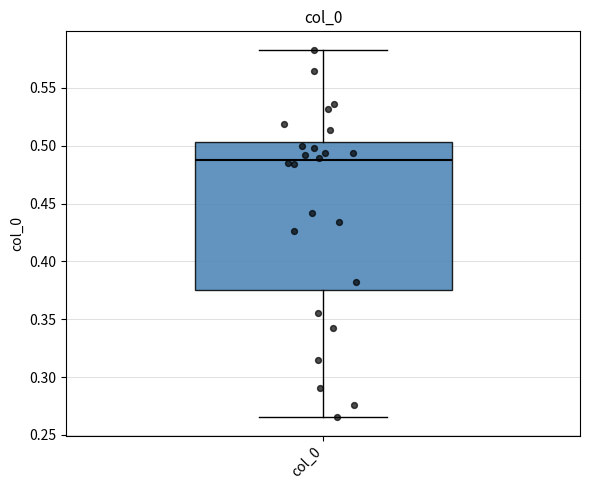

Read this box plot against the y-axis: the position of the median line, the range covered by the box, and the ends of both whiskers. The values are not printed on the chart, so give them approximately, as read against the axis.

median 0.490, box 0.375 to 0.505, whiskers 0.265 to 0.585